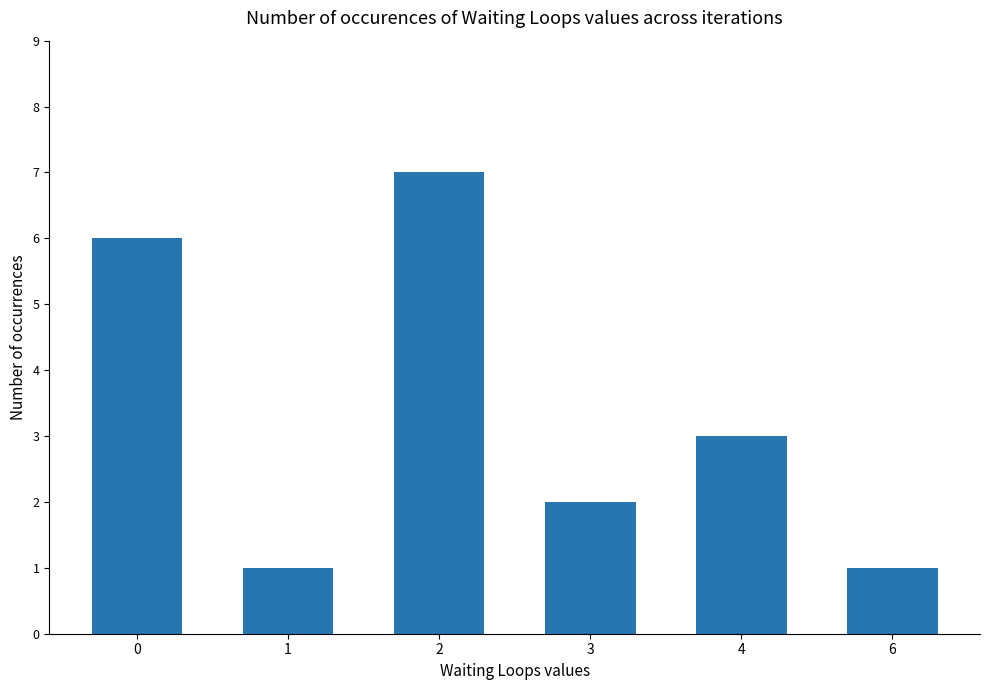

What is the ratio of the value at 2 to the value at 1?

7.0